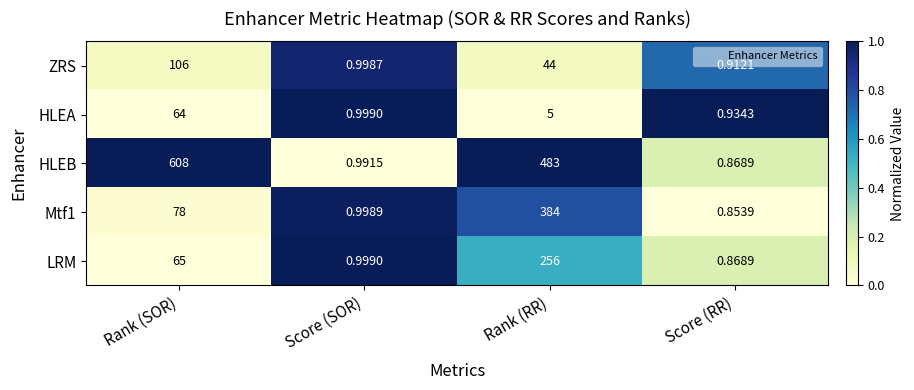

Which series has the largest total across all categories?

HLEB